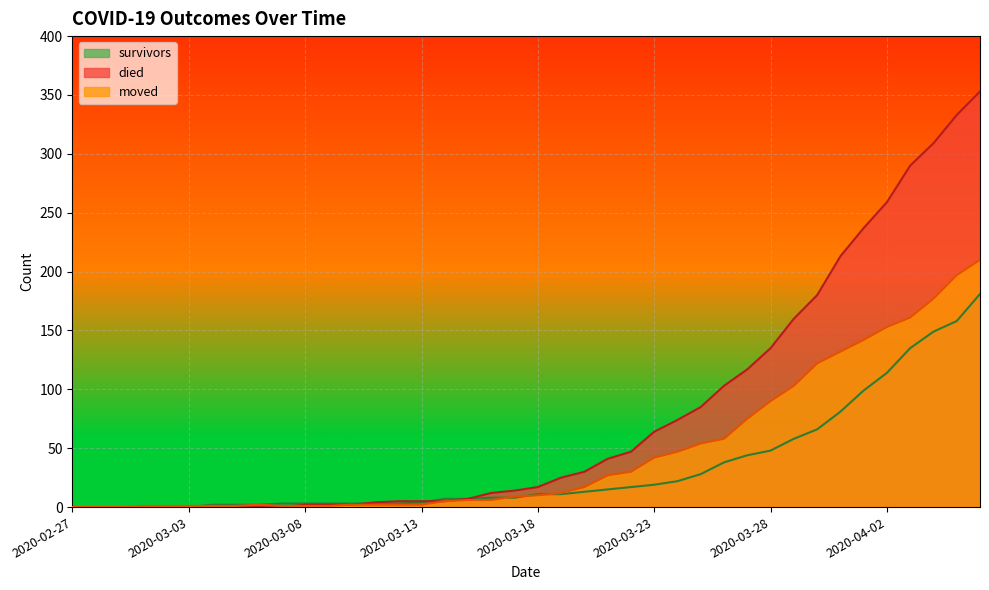

The value of moved at 2020-04-03 is 161. True or false?

True